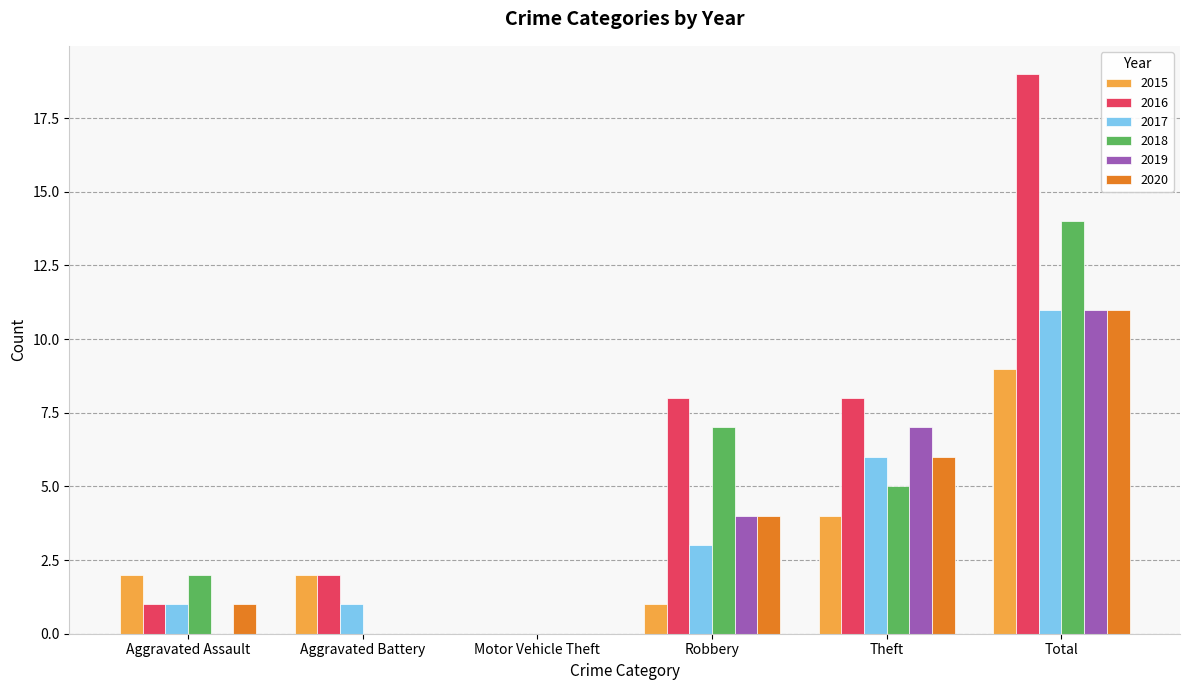

How many distinct data groups are displayed?

6